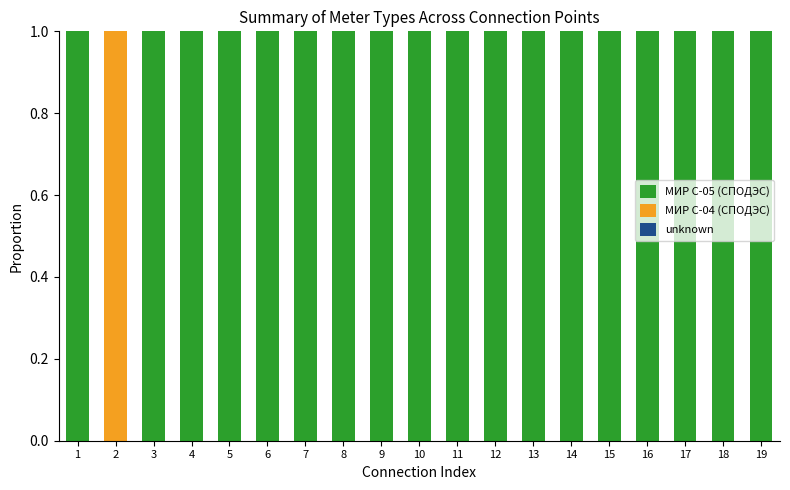

The МИР С-05 (СПОДЭС) series shows 2 at 11. True or false?

False